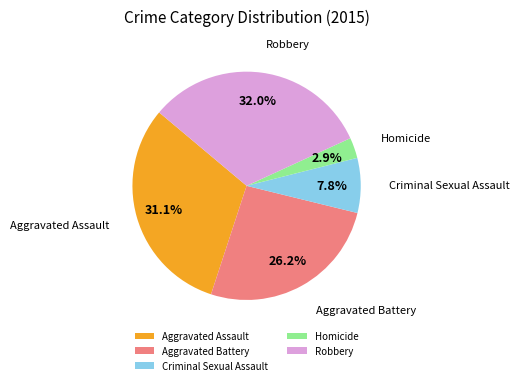

Which category has the smallest portion of the pie?

Homicide